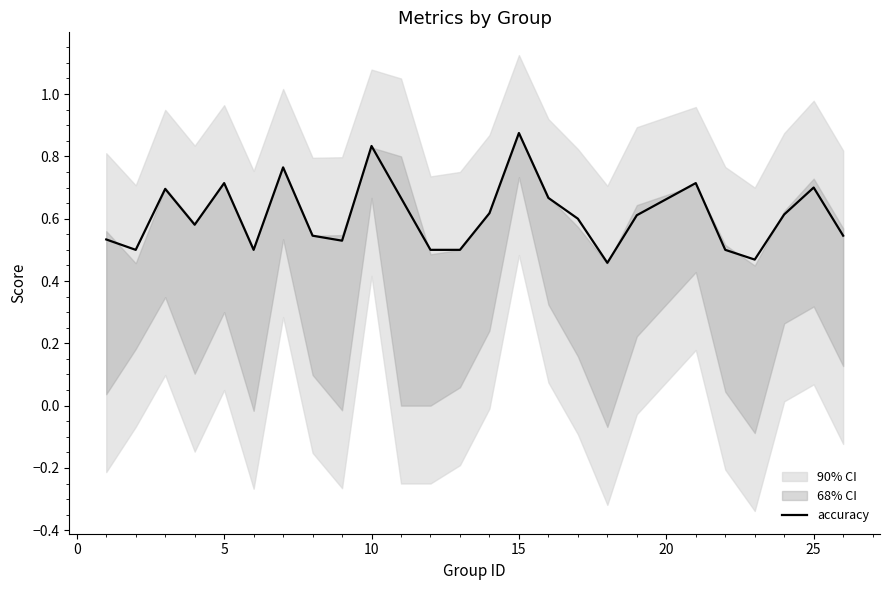

Is this an area chart (filled region under the line)?

No